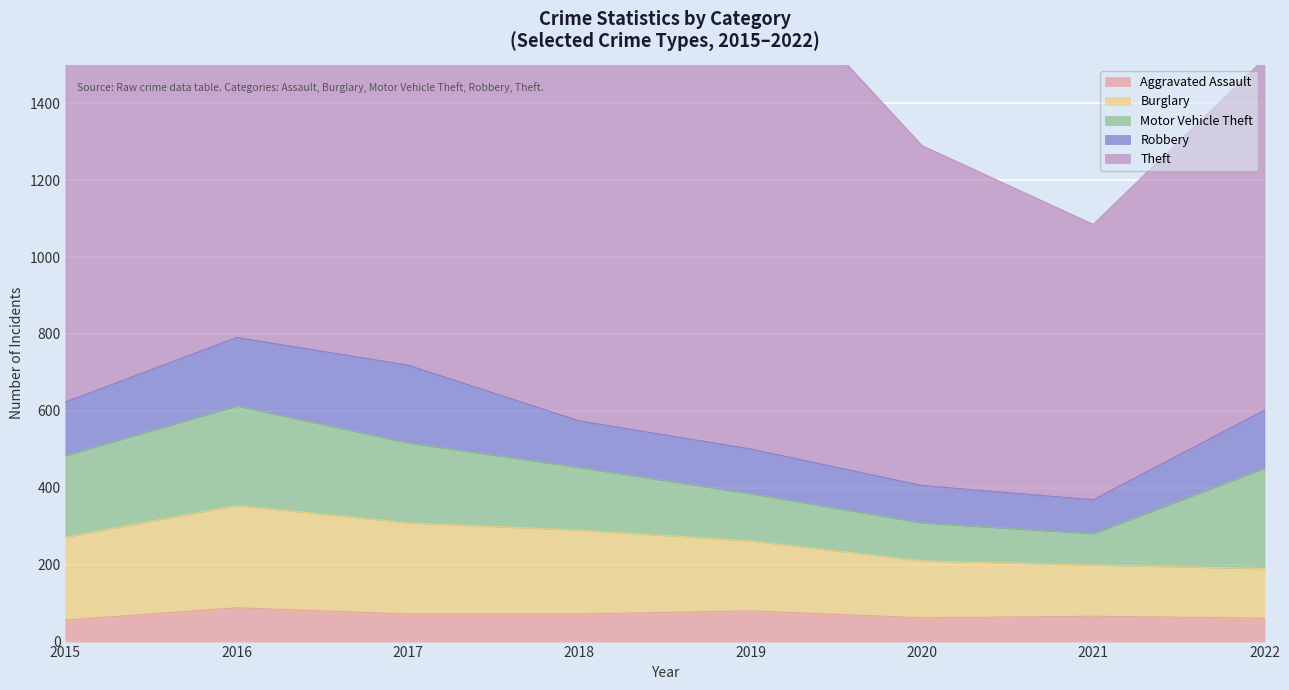

Which series has the widest spread of values?

Theft